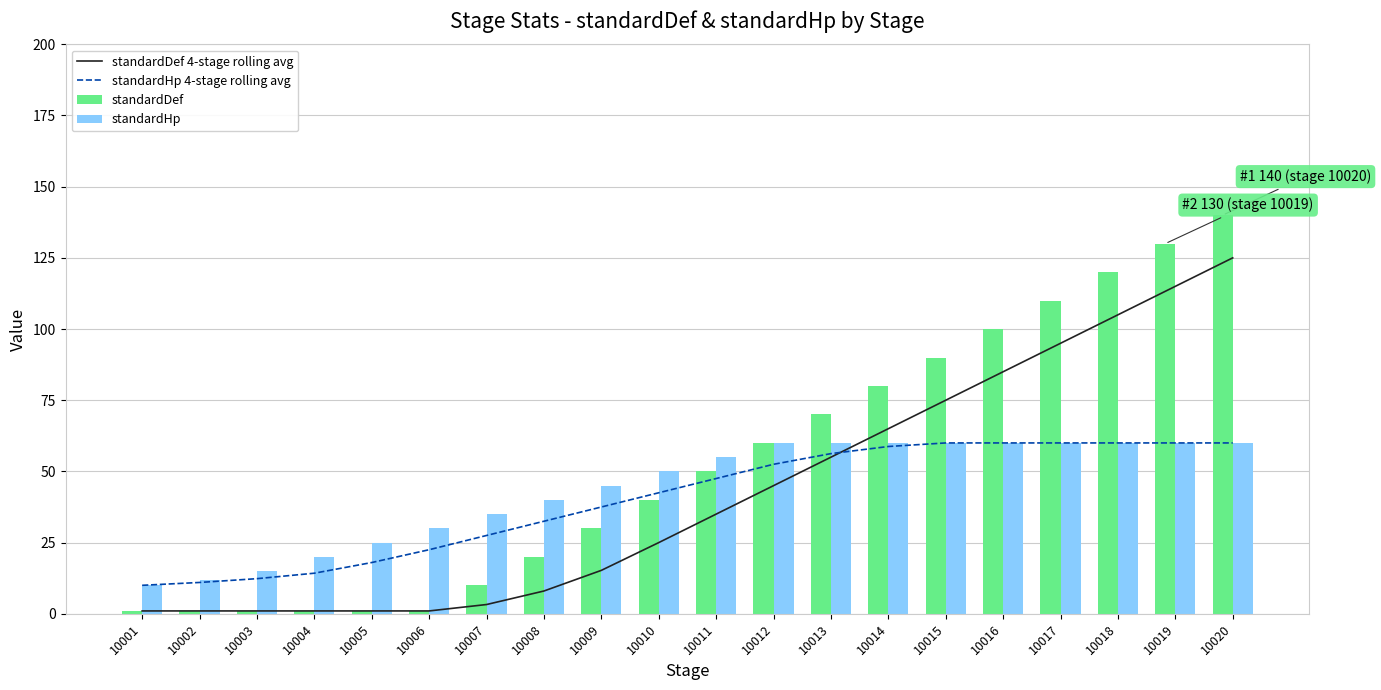

What is the maximum value for standardDef?

140